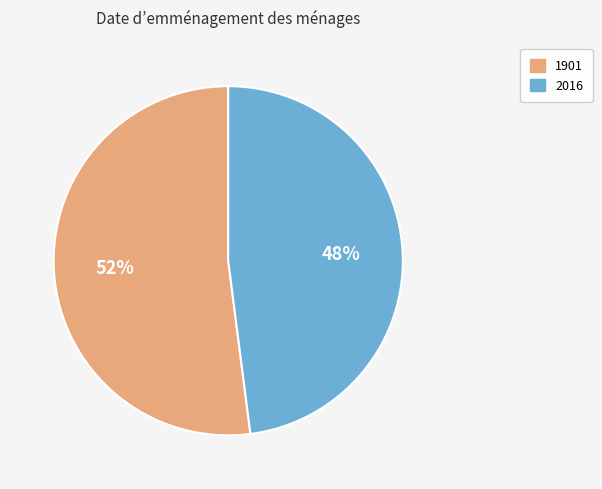

Is the sum of 1901 and 2016 greater than half?

Yes